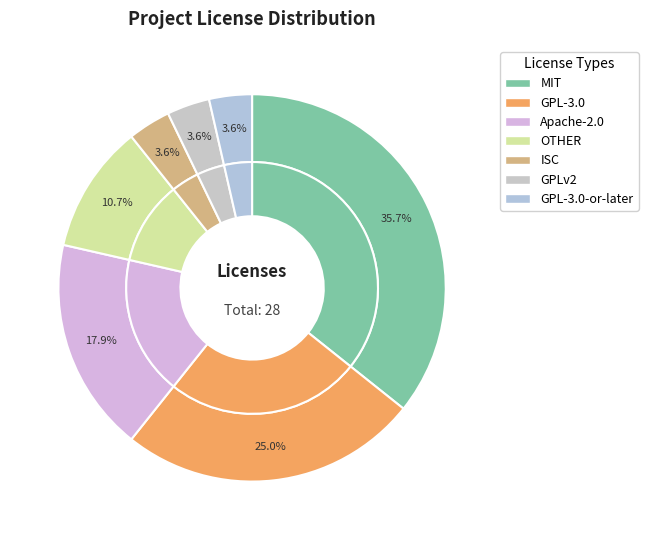

True or false: ISC accounts for 9% of the total.

False